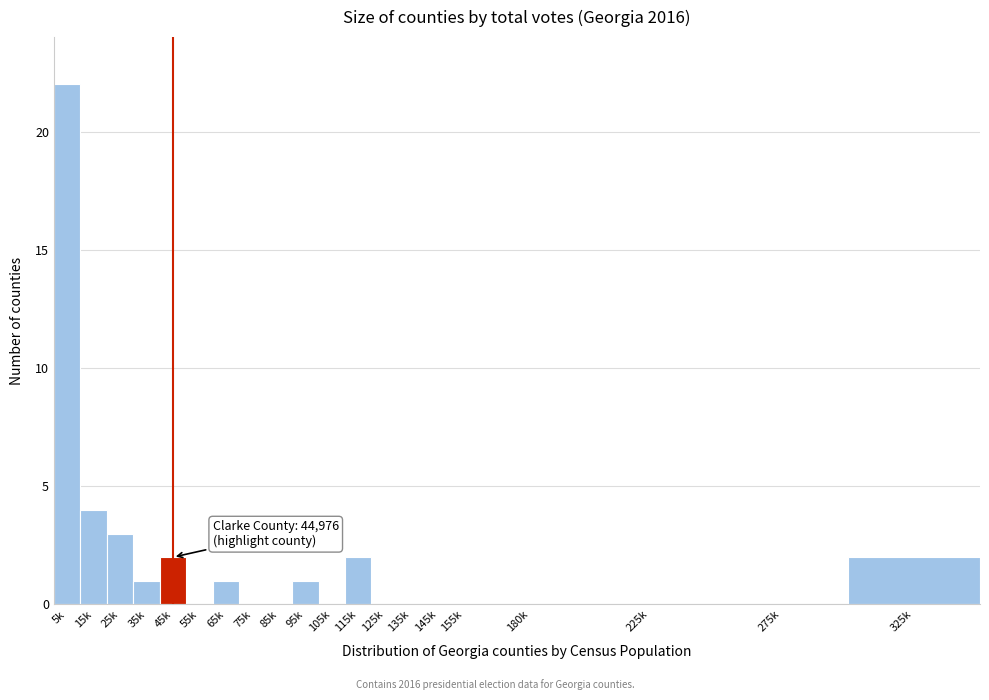

Reading left to right, transcribe all the data shown in this chart.

5k=22	15k=4	25k=3	35k=1	45k=2	55k=0	65k=1	75k=0	85k=0	95k=1	105k=0	115k=2	125k=0	135k=0	145k=0	155k=0	180k=0	225k=0	275k=0	325k=2